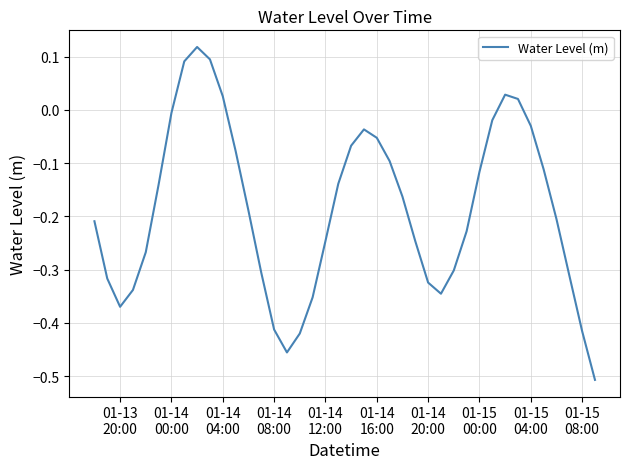

What is the difference between the maximum and minimum values?

0.6